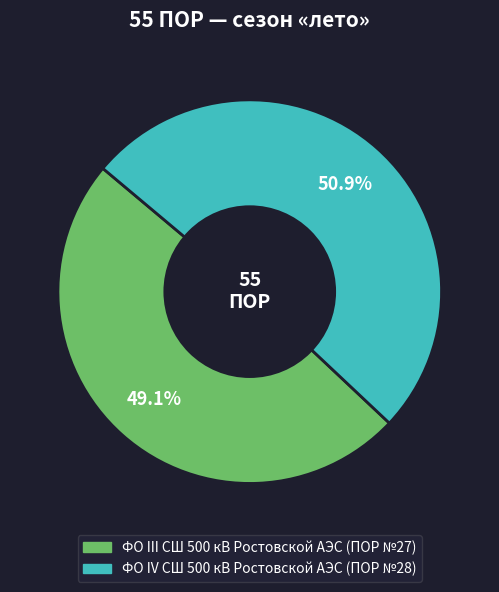

What is the largest slice in the pie chart?

ФО IV СШ 500 кВ Ростовской АЭС